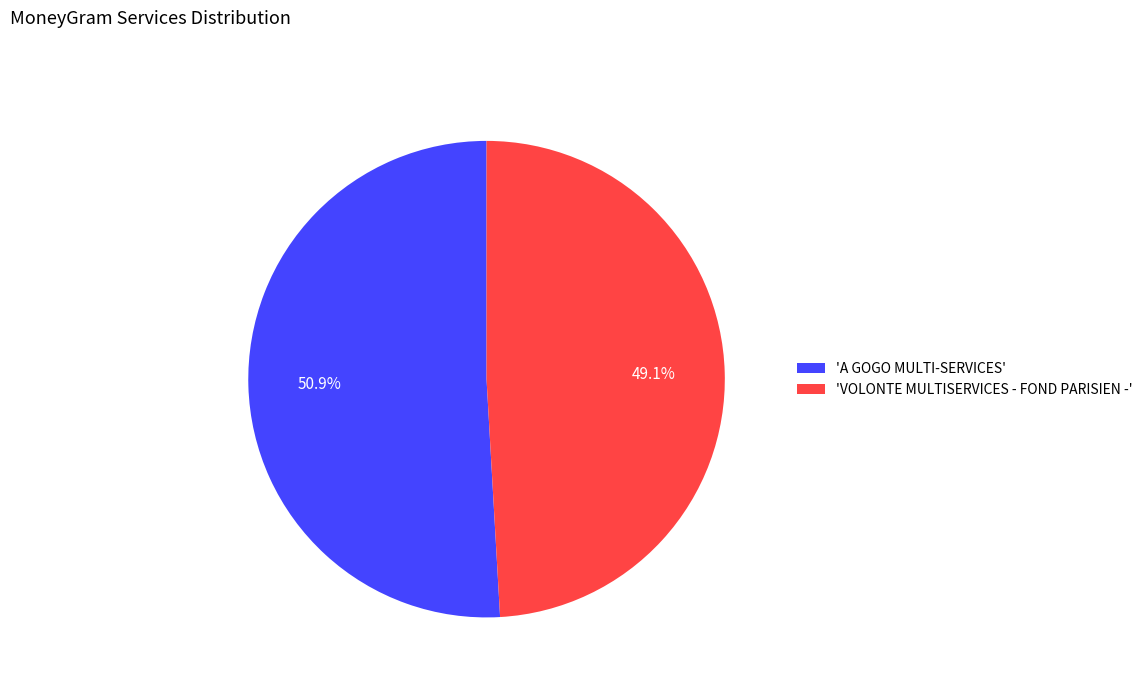

Is there any slice that represents more than half of the pie?

Yes